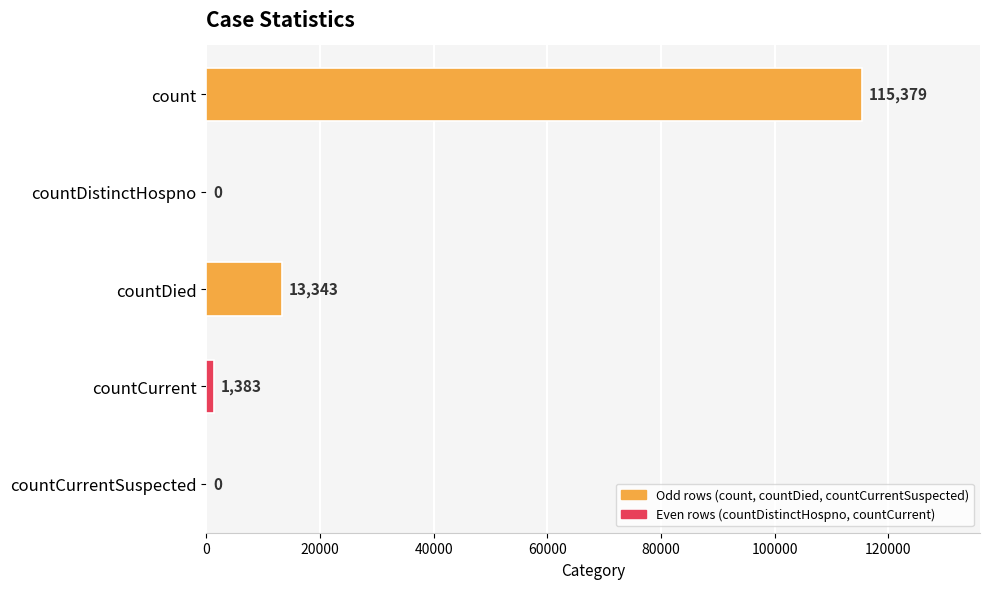

Are the bars horizontal?

Yes